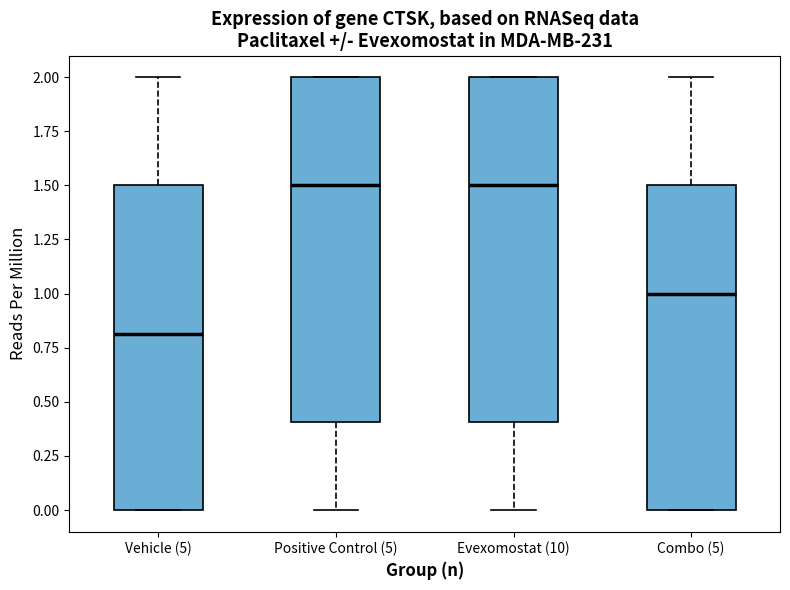

Which box has the lowest median line?

Vehicle (5)